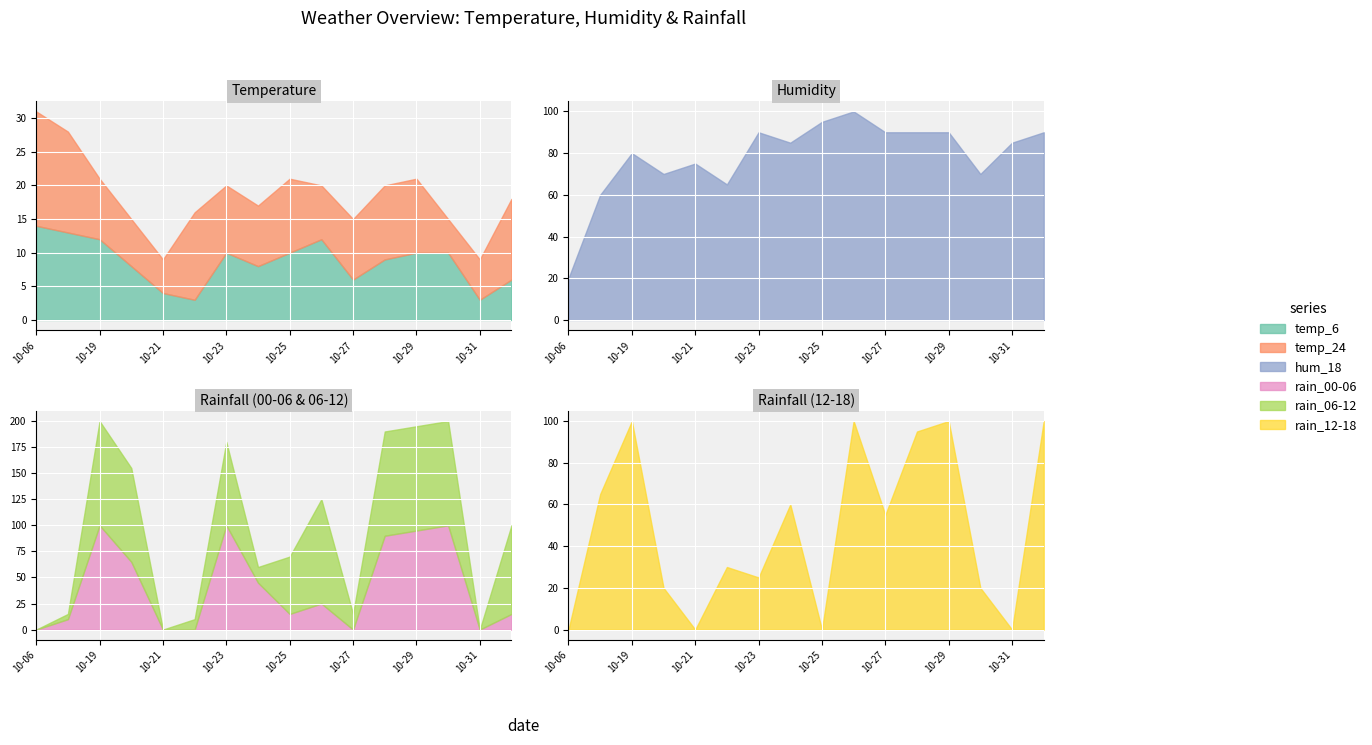

Reading left to right, list all the values displayed in this chart.

temp_6: 14	13	12	8	4	3	10	8	10	12	6	9	10	10	3	6
temp_24: 17	15	9	7	5	13	10	9	11	8	9	11	11	5	6	12
hum_18: 20	60	80	70	75	65	90	85	95	100	90	90	90	70	85	90
rain_00-06: 0	10	100	65	0	0	100	45	15	25	0	90	95	100	0	15
rain_06-12: 0	5	100	90	0	10	80	15	55	100	15	100	100	100	0	85
rain_12-18: 0	65	100	20	0	30	25	60	0	100	55	95	100	20	0	100